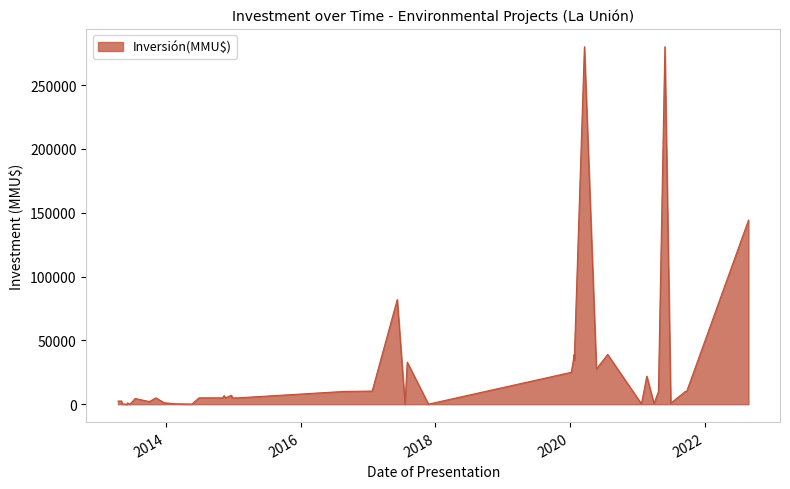

True or false: the data has more than 0 interior local peaks.

True